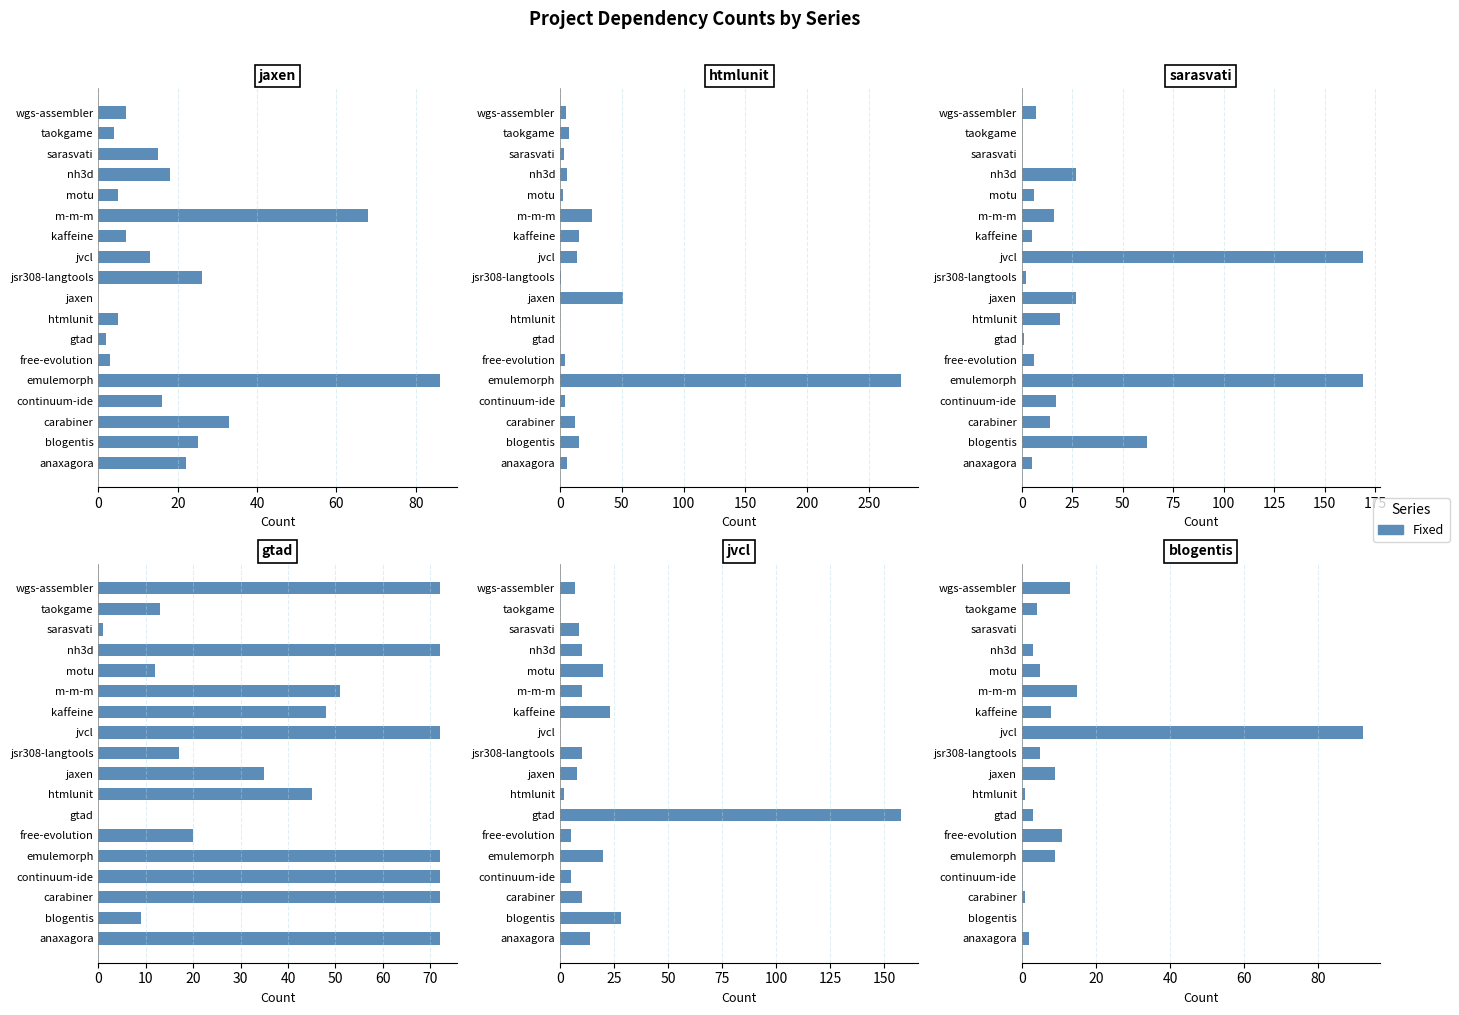

How many values in the blogentis.csv series exceed 5?

7